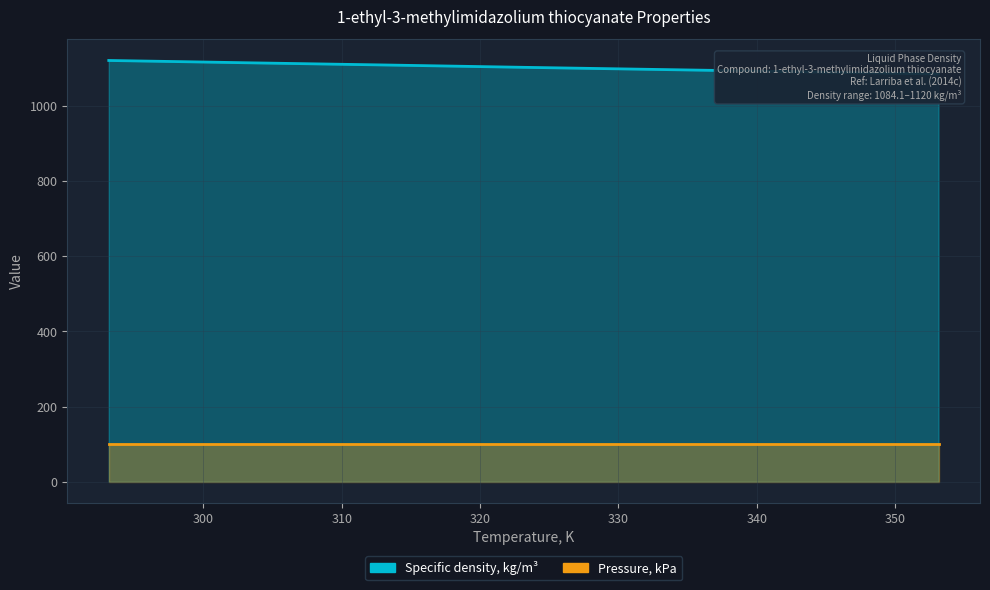

Reading left to right, extract all data points from this chart.

1120.0	1117.0	1113.9	1108.0	1101.8	1095.9	1090.0	1084.1